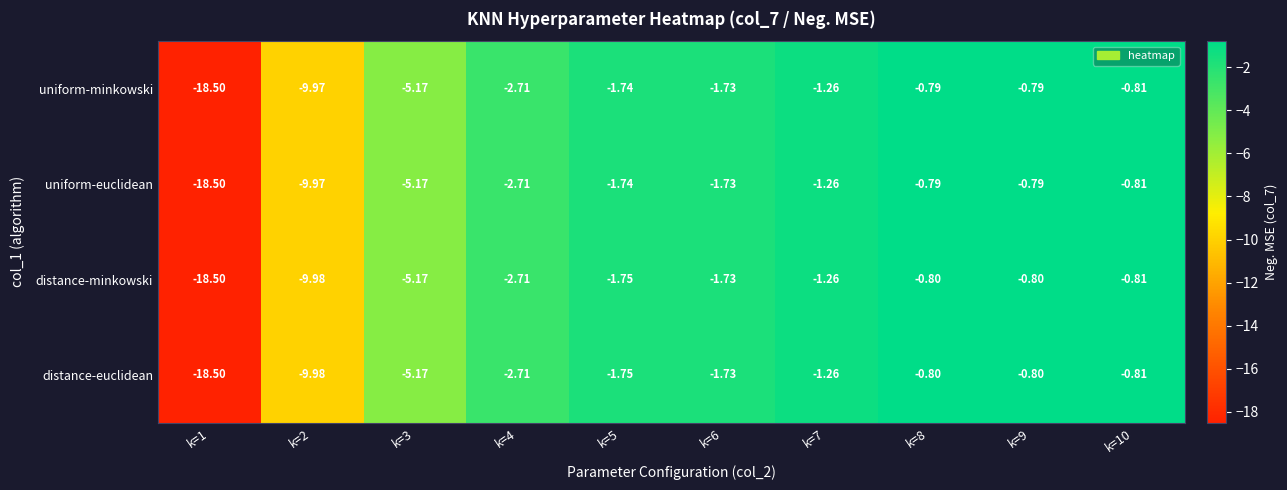

How many data points does each series have?

10